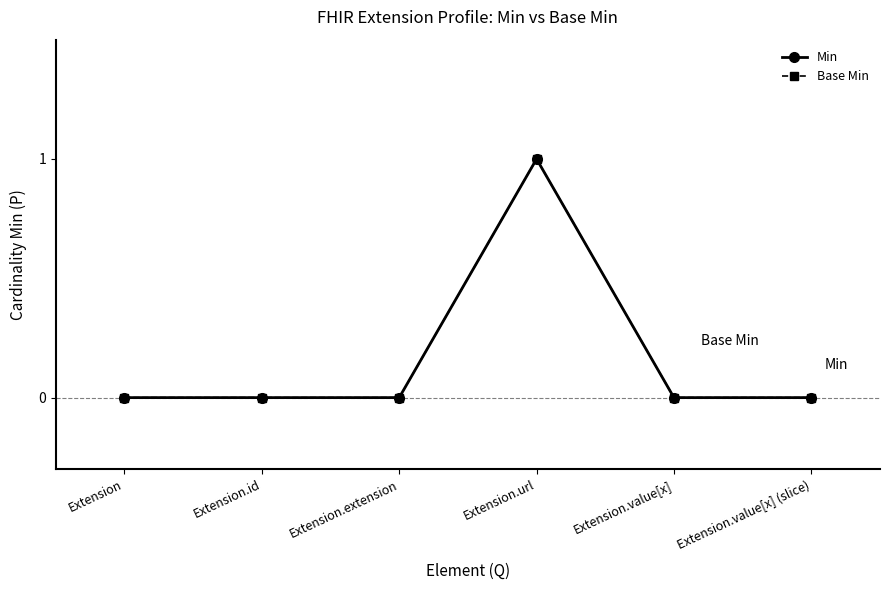

Is this an area chart (filled region under the line)?

No